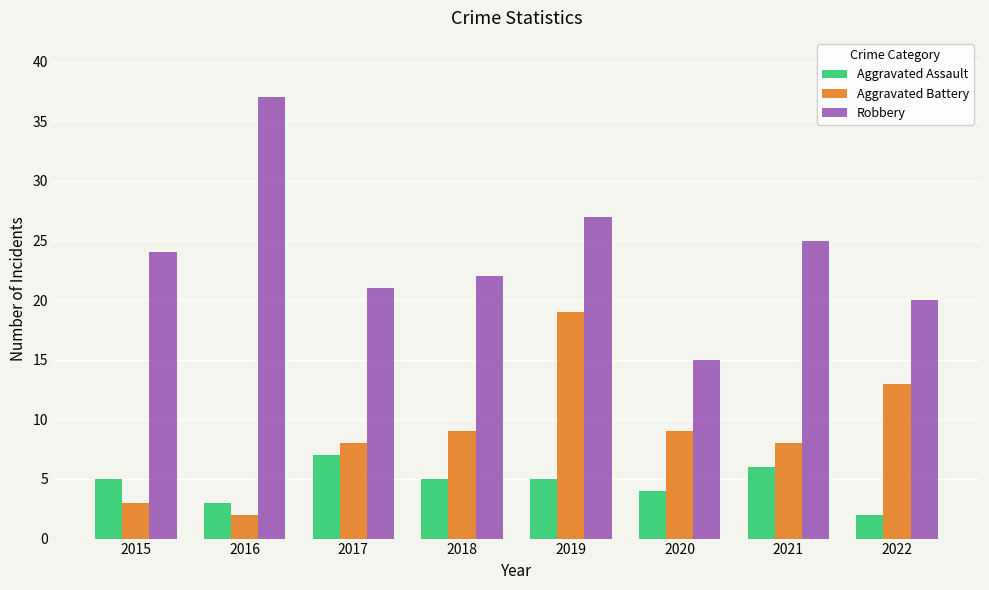

Read the Aggravated Battery value at 2019.

19